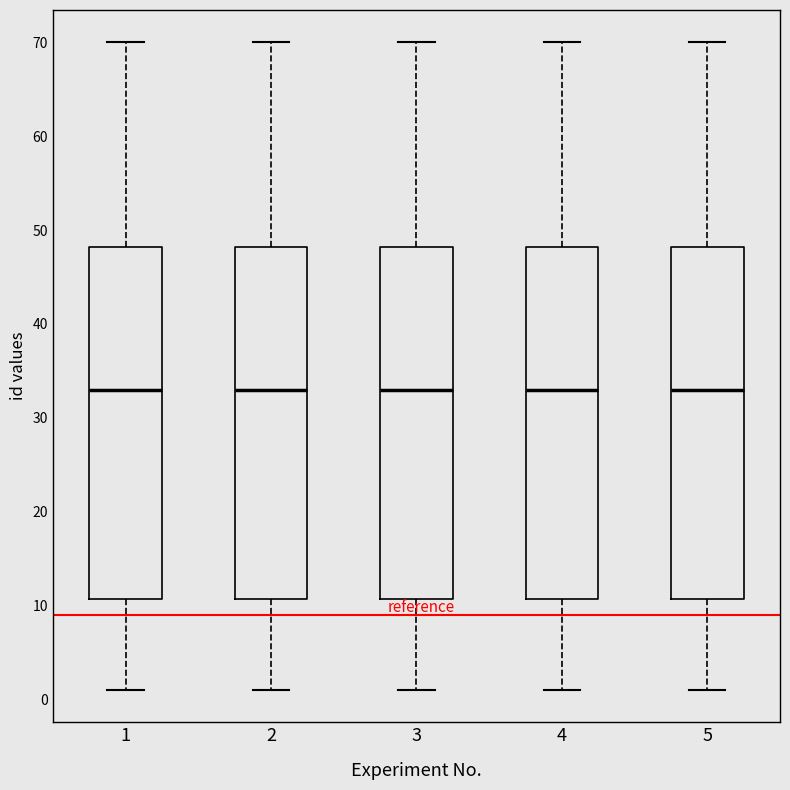

Reading left to right, transcribe this box plot: for each box, give where its median line is, the range the box spans, and where its two whiskers end, as read against the y-axis. The values are not printed on the chart, so give them approximately, as read against the axis.

1: median 33, box 11 to 48, whiskers 1 to 70
2: median 33, box 11 to 48, whiskers 1 to 70
3: median 33, box 11 to 48, whiskers 1 to 70
4: median 33, box 11 to 48, whiskers 1 to 70
5: median 33, box 11 to 48, whiskers 1 to 70